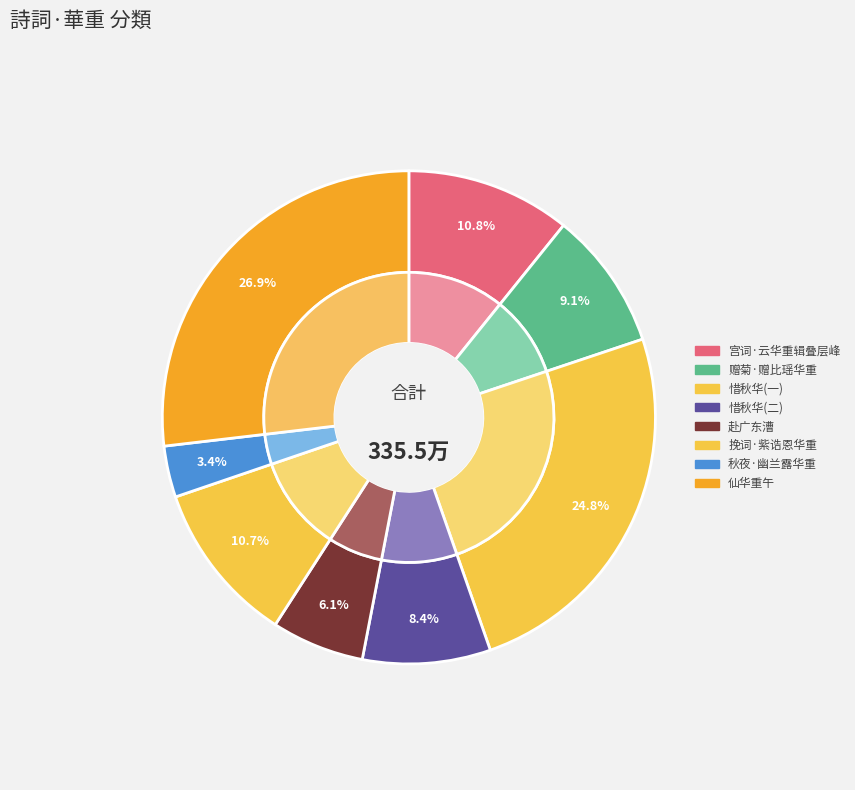

Count the number of slices in the pie.

8